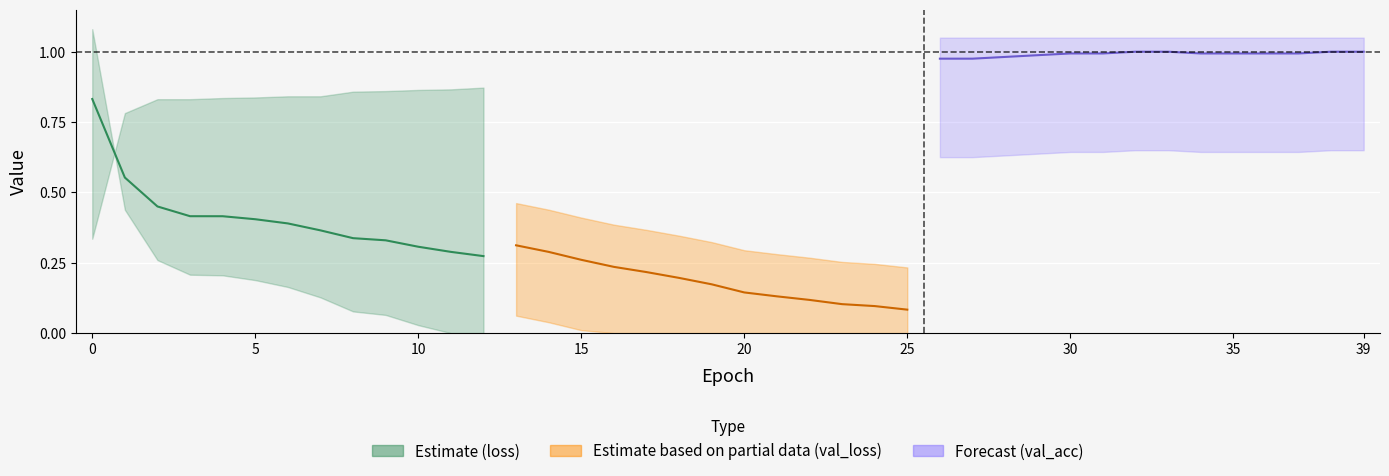

What is the maximum value shown in the chart?

1.0